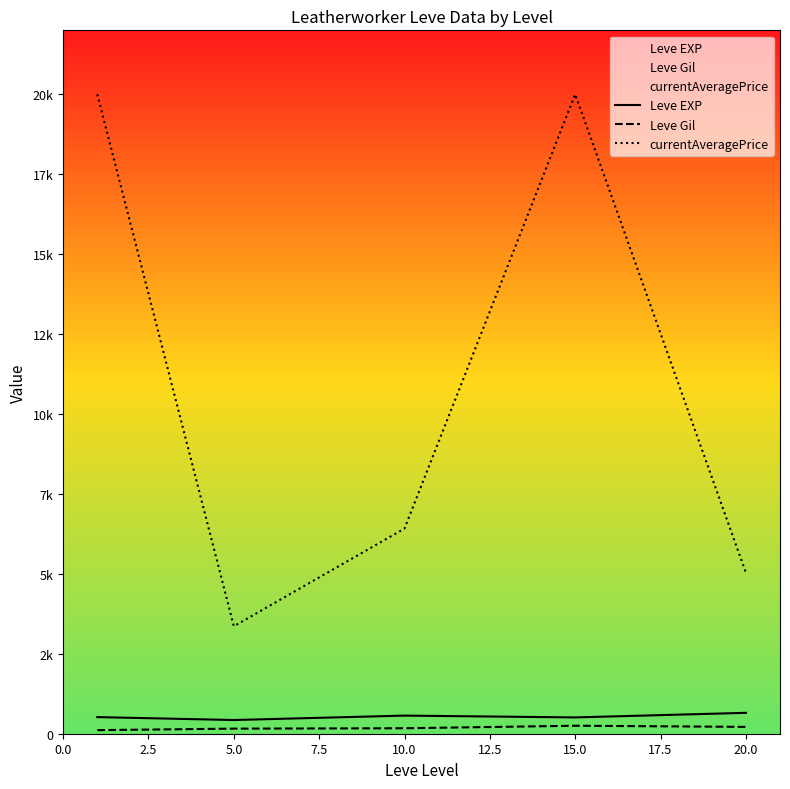

Is it true that Leve Gil equals 214.2 at 20.0?

True